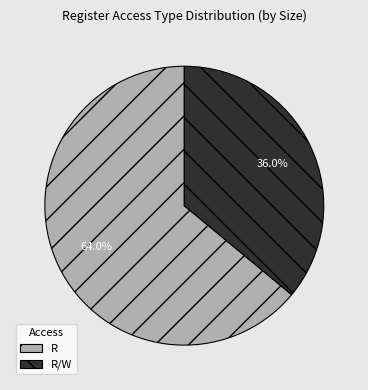

Rank the categories by value from lowest to highest.

R/W, R